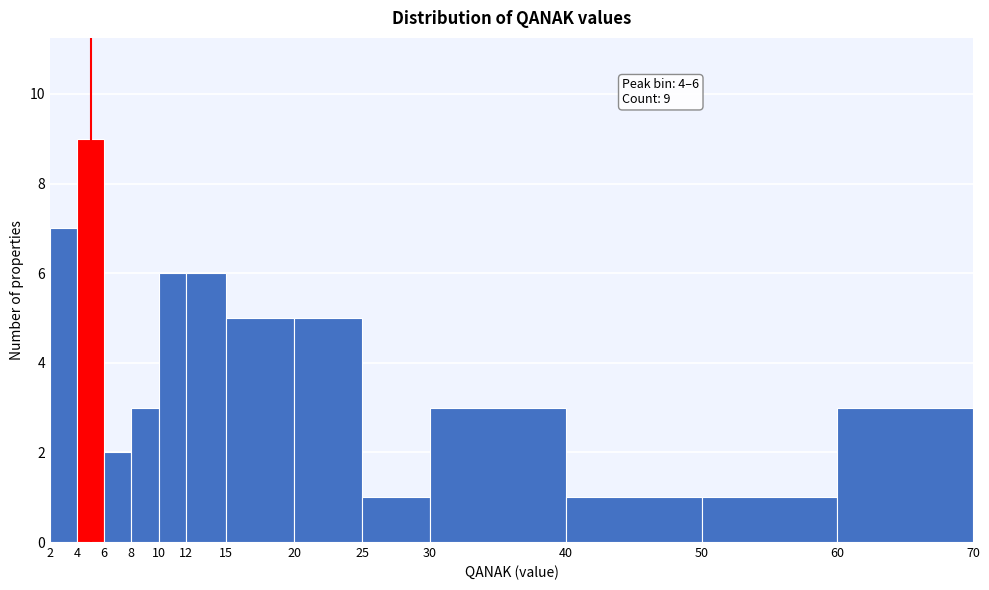

Which range on the x-axis has the tallest bar?

4 to 6